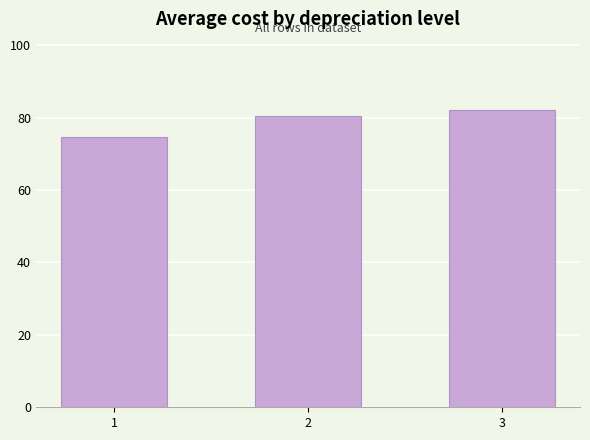

What is the sum of all values?

237.0